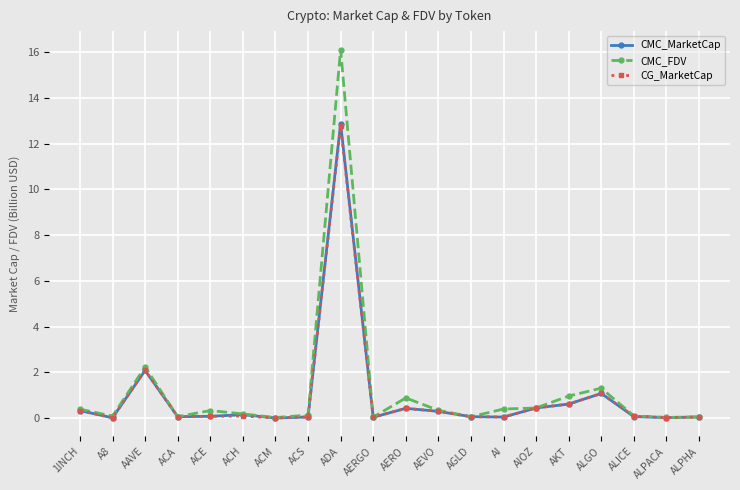

True or false: CMC_MarketCap has a value of 0.3 at 1INCH.

True